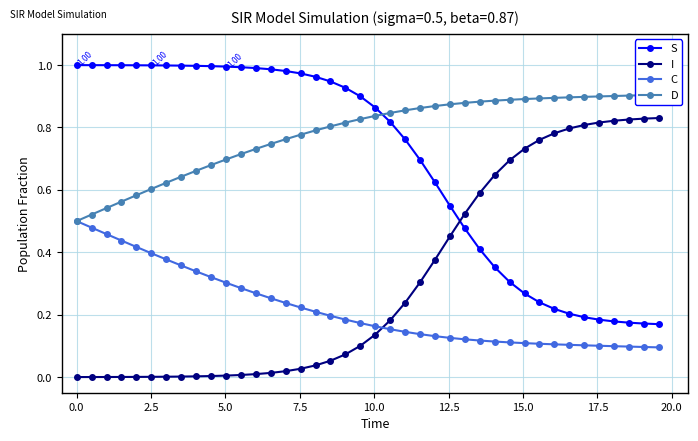

How many intersections are there between I and C?

1